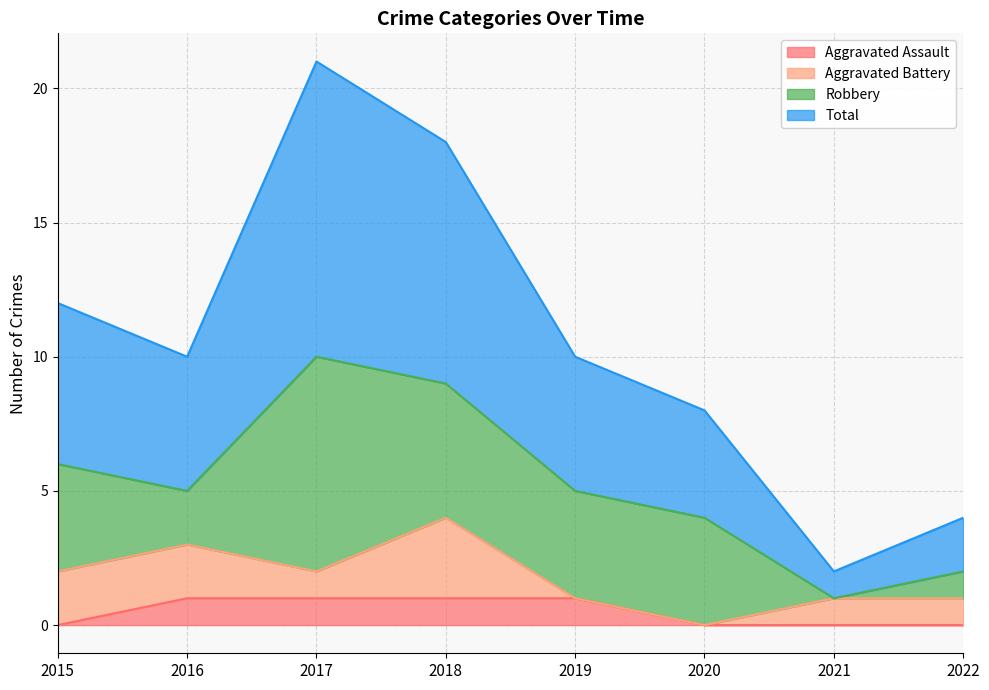

The value of Aggravated Assault at 2019 is 1. True or false?

True